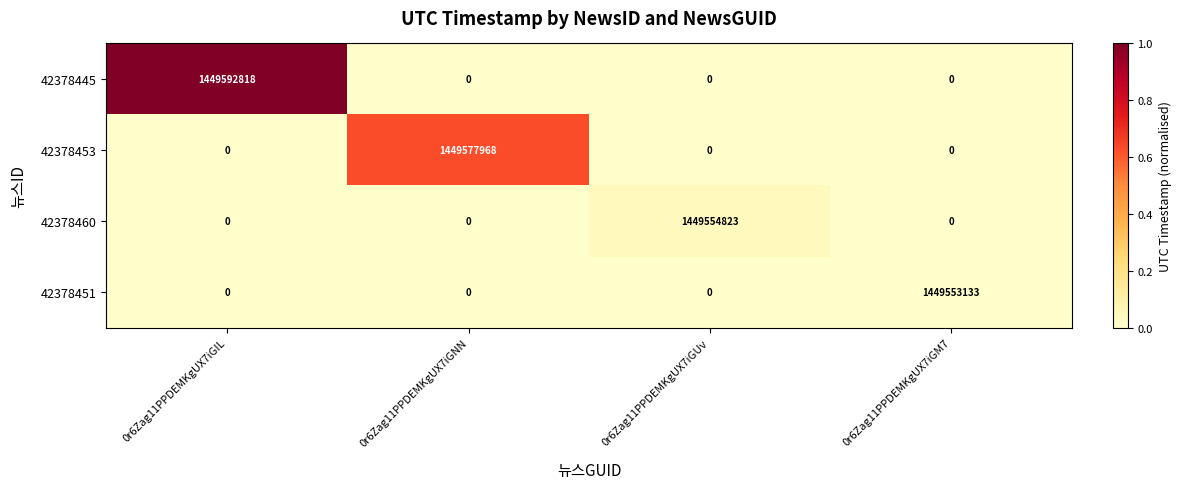

Count the number of data series in this chart.

4